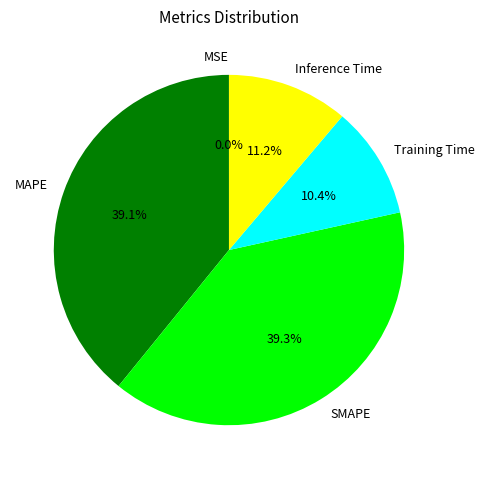

Is there a majority slice in this chart?

No